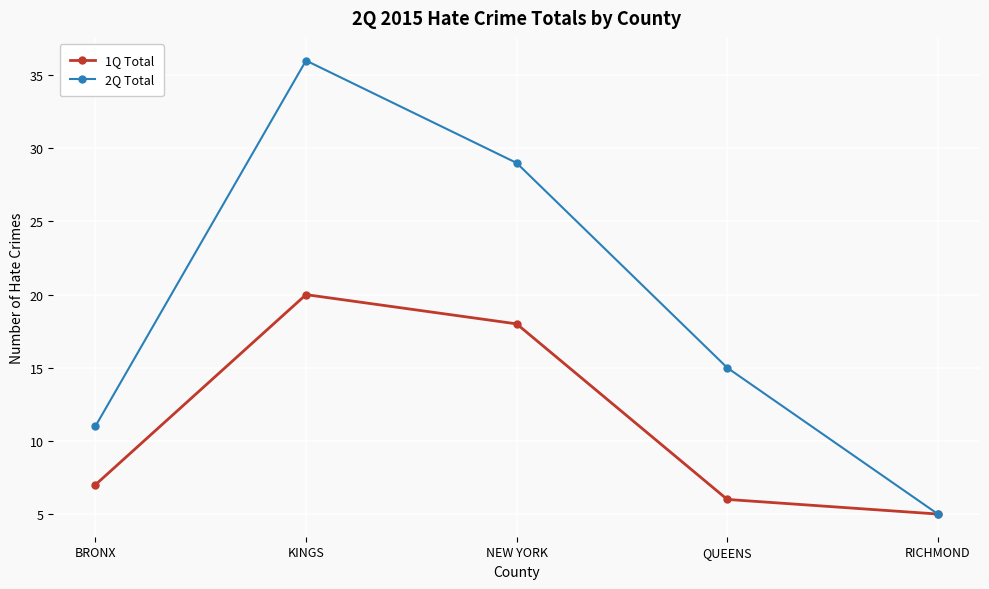

Rank the series by their maximum value, from lowest to highest.

1Q Total, 2Q Total